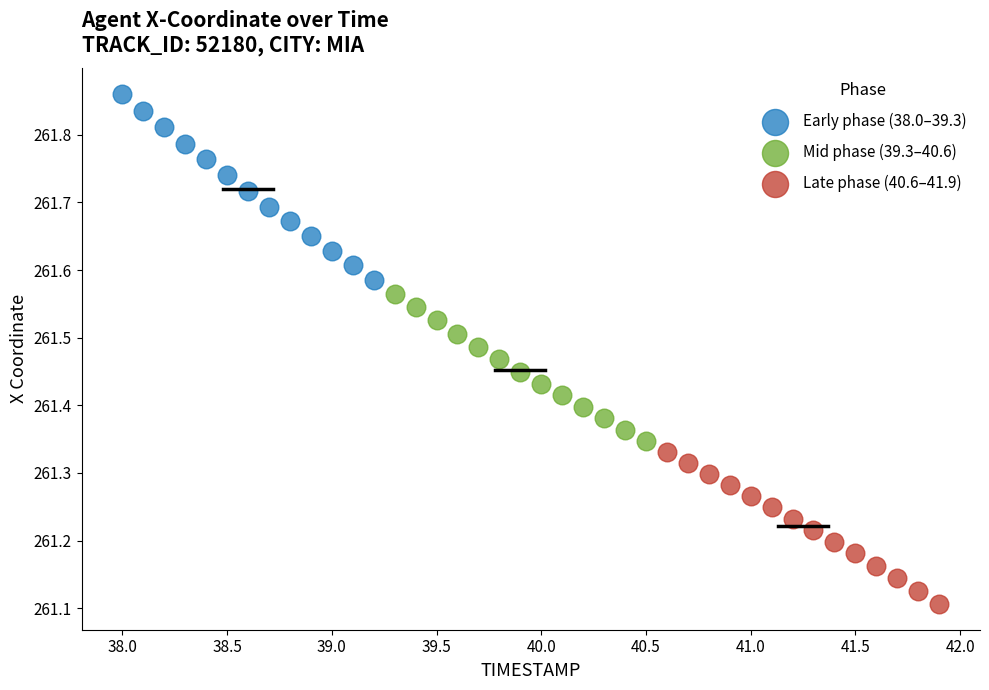

Which series contains the highest Y value?

Early phase (38.0–39.3)